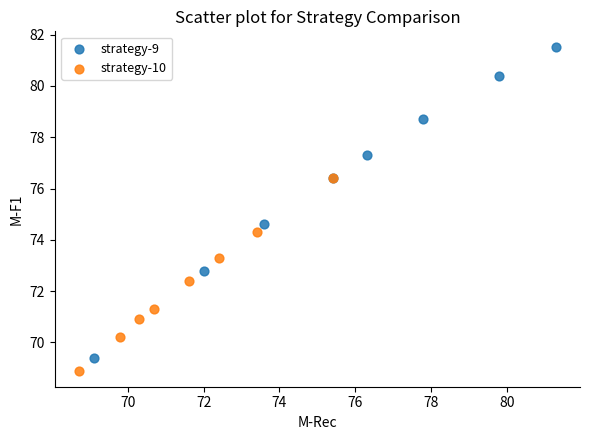

Which series reaches the maximum Y coordinate?

strategy-9